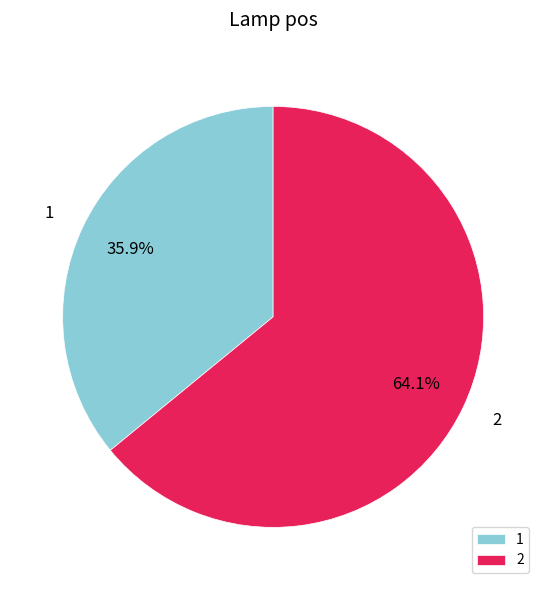

How many slices are in this pie chart?

2